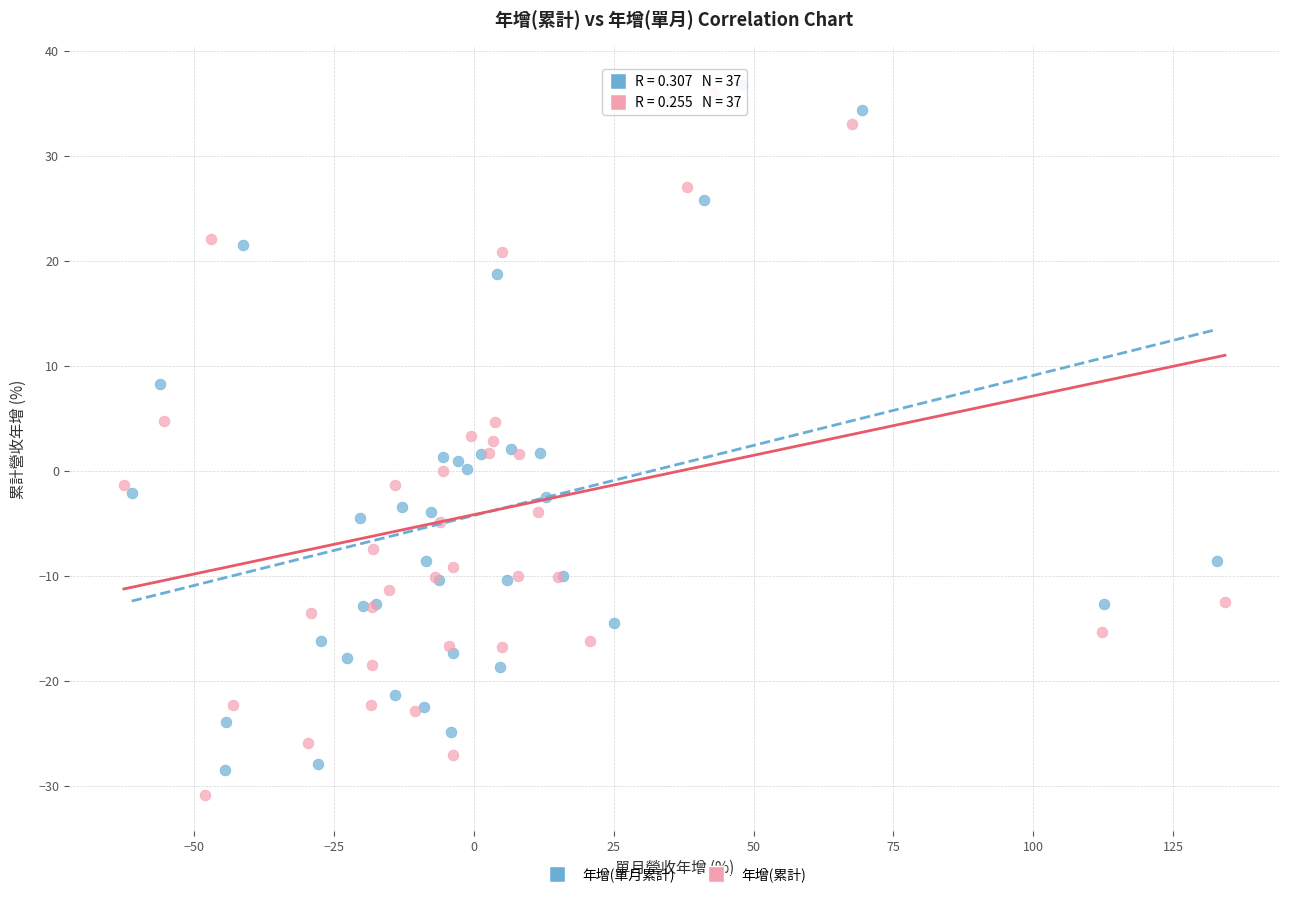

Which series has the widest spread of Y values?

年增(累計)